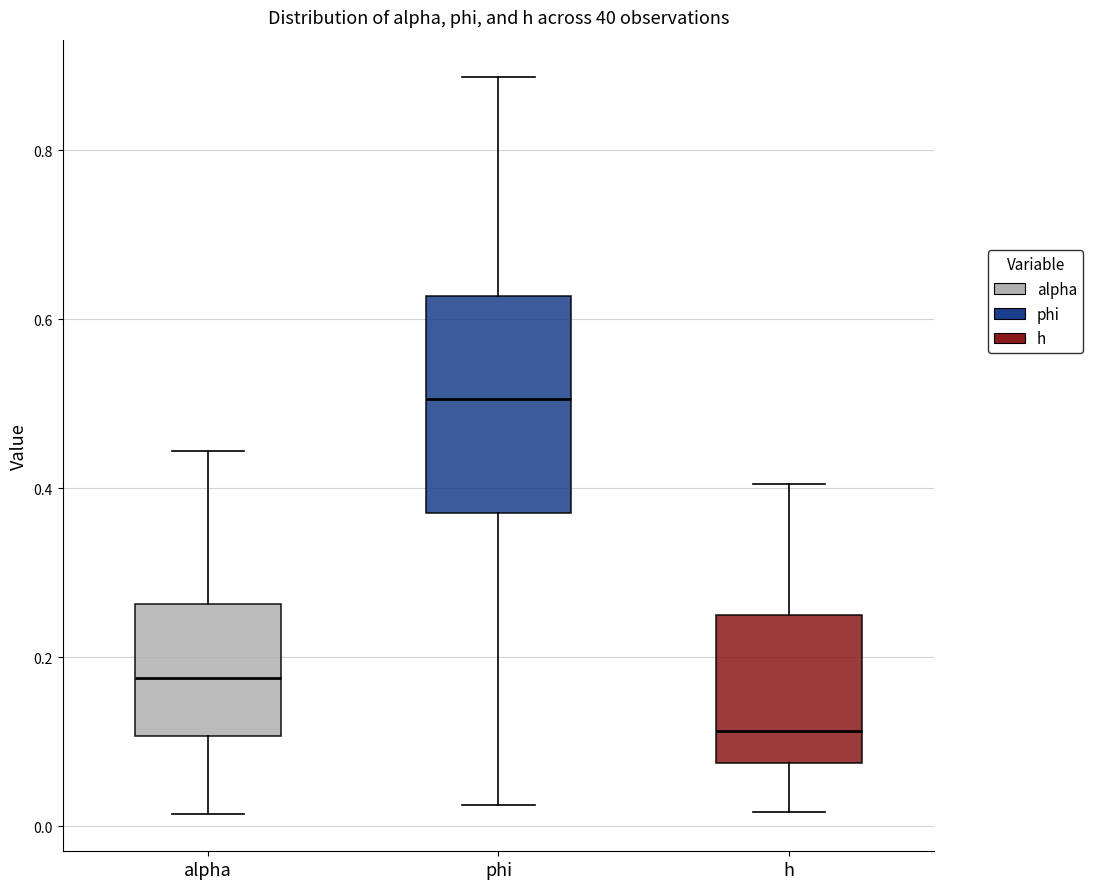

Reading left to right, transcribe this box plot: for each box, give where its median line is, the range the box spans, and where its two whiskers end, as read against the y-axis. The values are not printed on the chart, so give them approximately, as read against the axis.

alpha: median 0.18, box 0.10 to 0.26, whiskers 0.02 to 0.44
phi: median 0.50, box 0.38 to 0.62, whiskers 0.02 to 0.88
h: median 0.12, box 0.08 to 0.26, whiskers 0.02 to 0.40